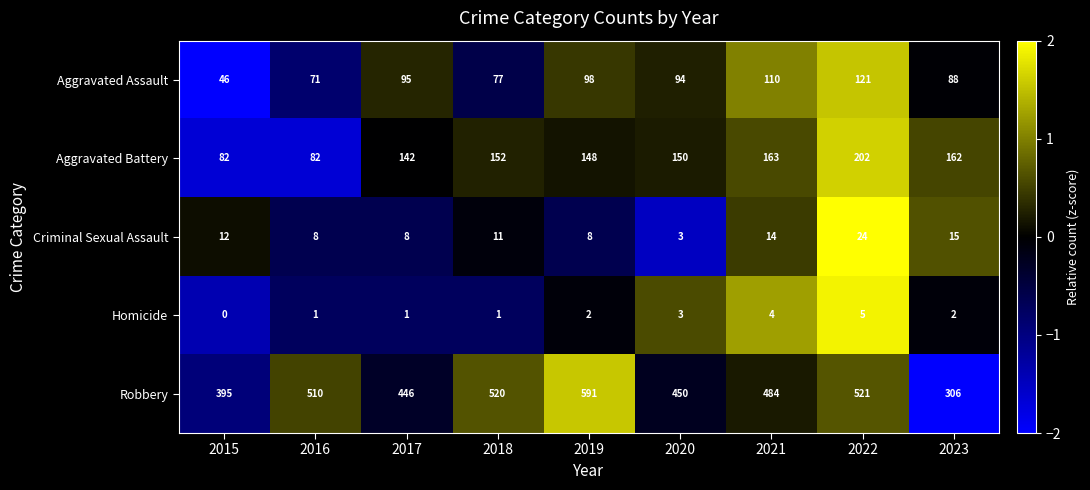

What is the difference between the highest and lowest values at 2023?

304